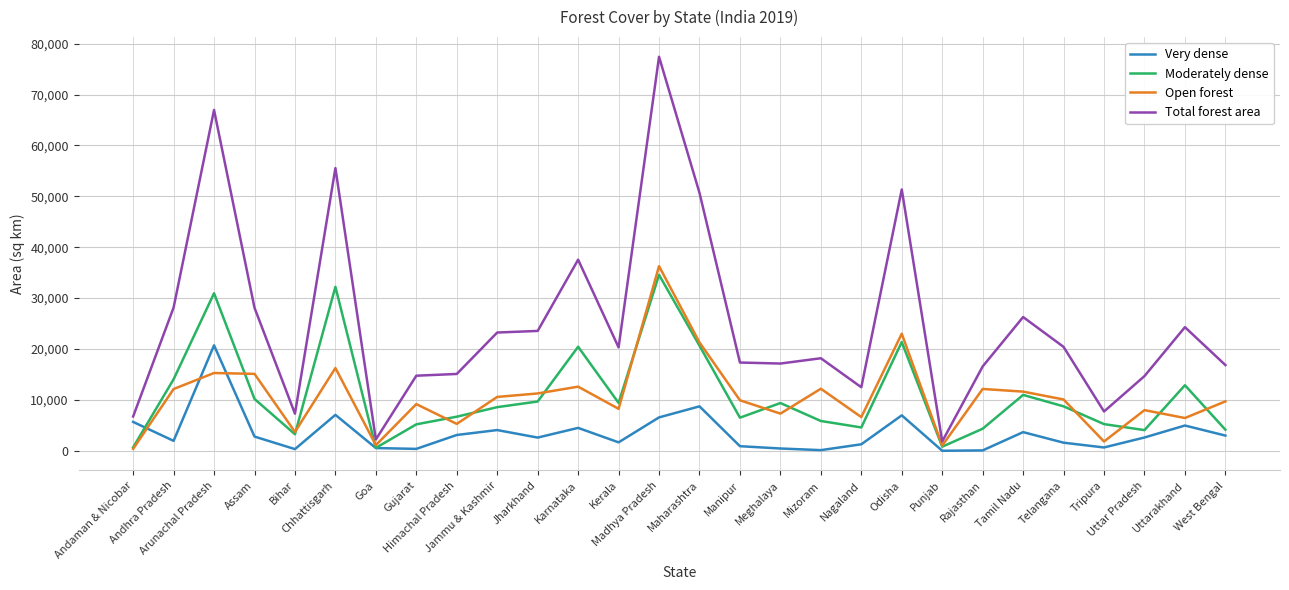

Where is the first local maximum for Moderately dense?

Arunachal Pradesh